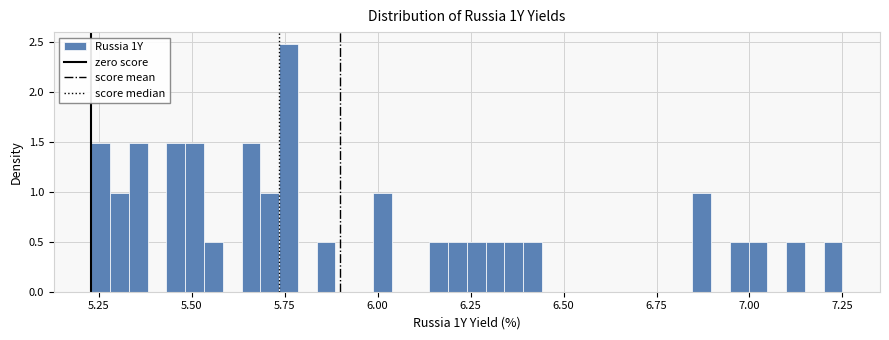

Read against the x-axis, roughly where is the centre of the tallest bar?

5.75